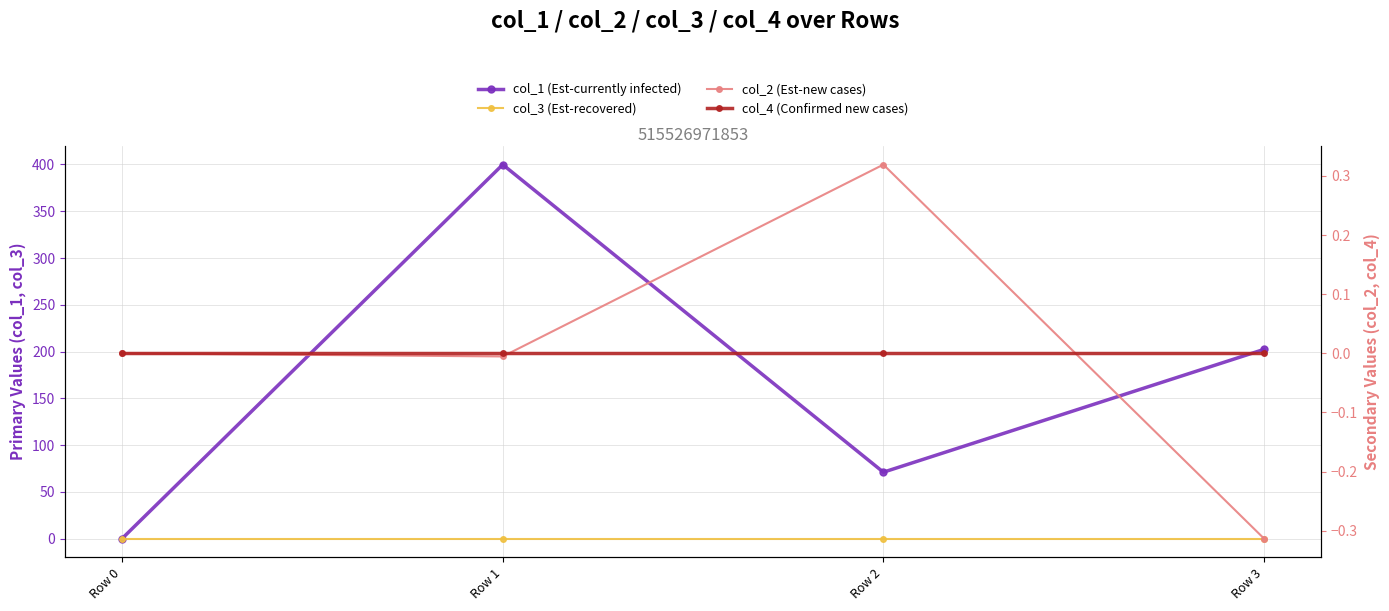

True or false: col_3 (Est-recovered) has more than 0 interior local peaks.

False